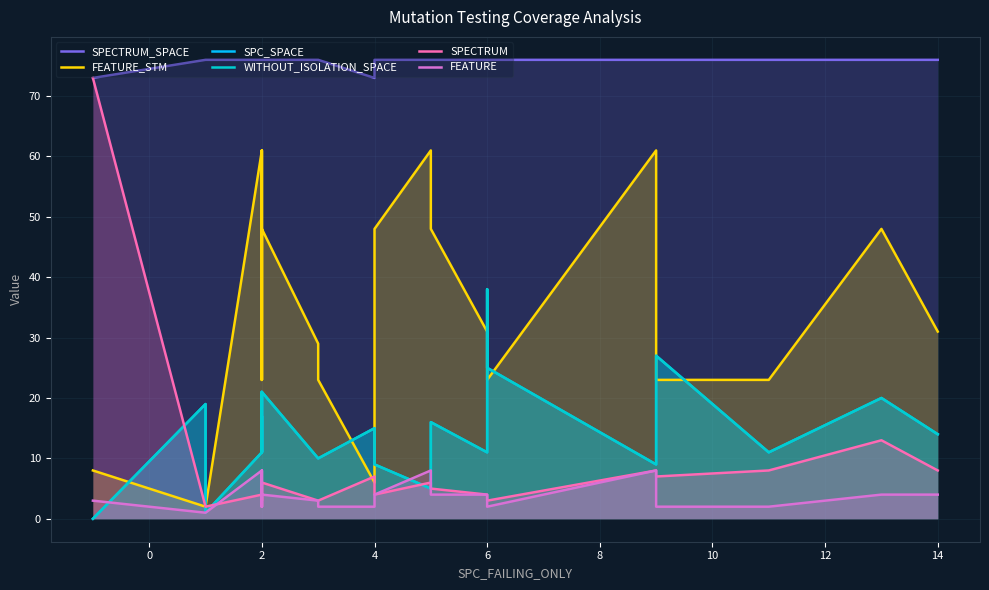

What is the label of the 6th point from the left?

2